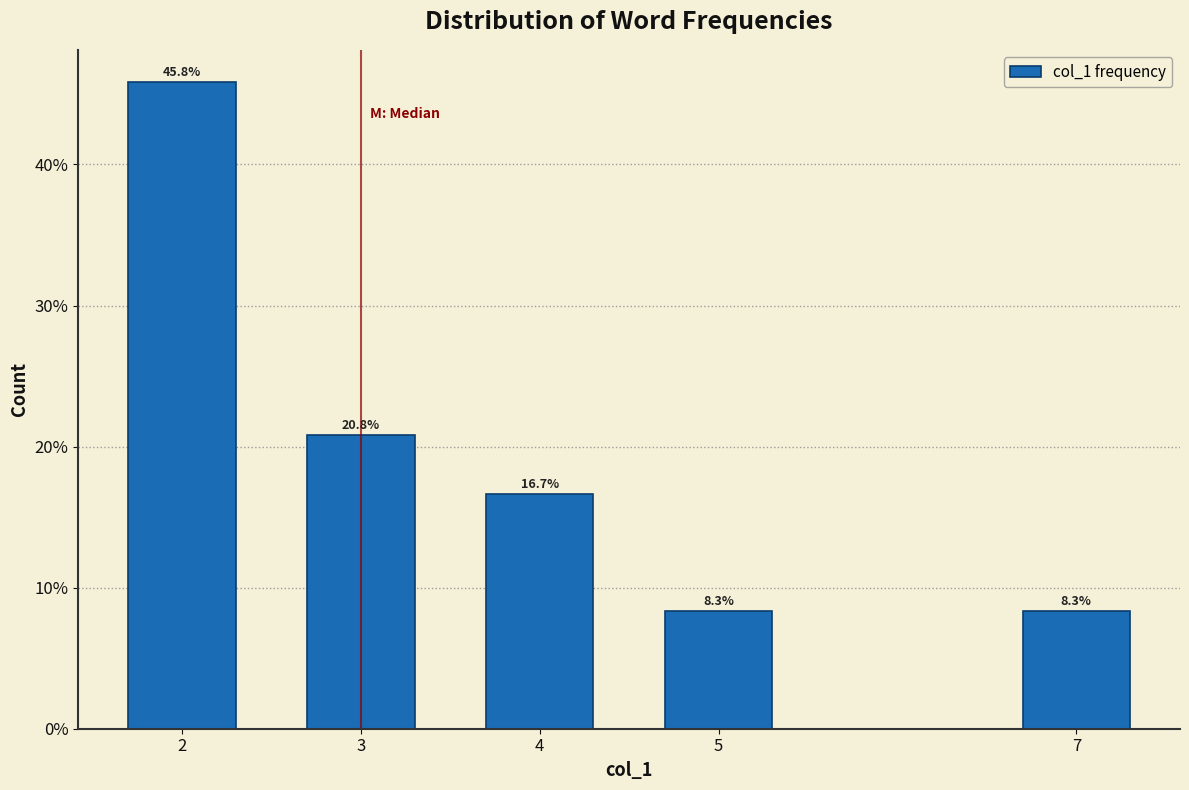

Are the bars horizontal?

No